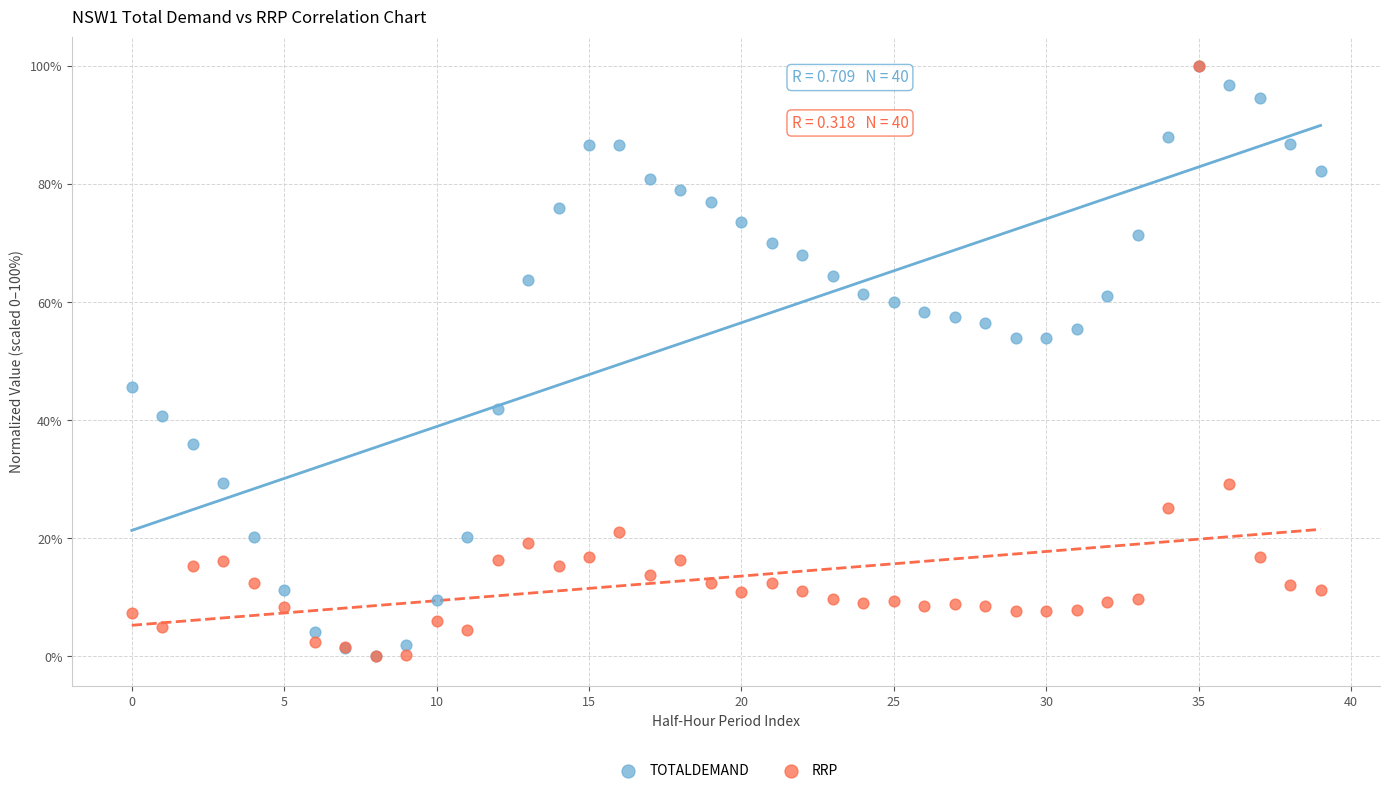

What are all the series names shown in the legend?

TOTALDEMAND, RRP